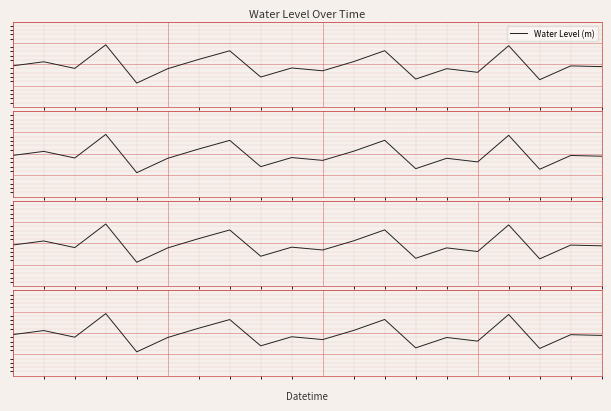

Between 12 and 5, which is larger?

12